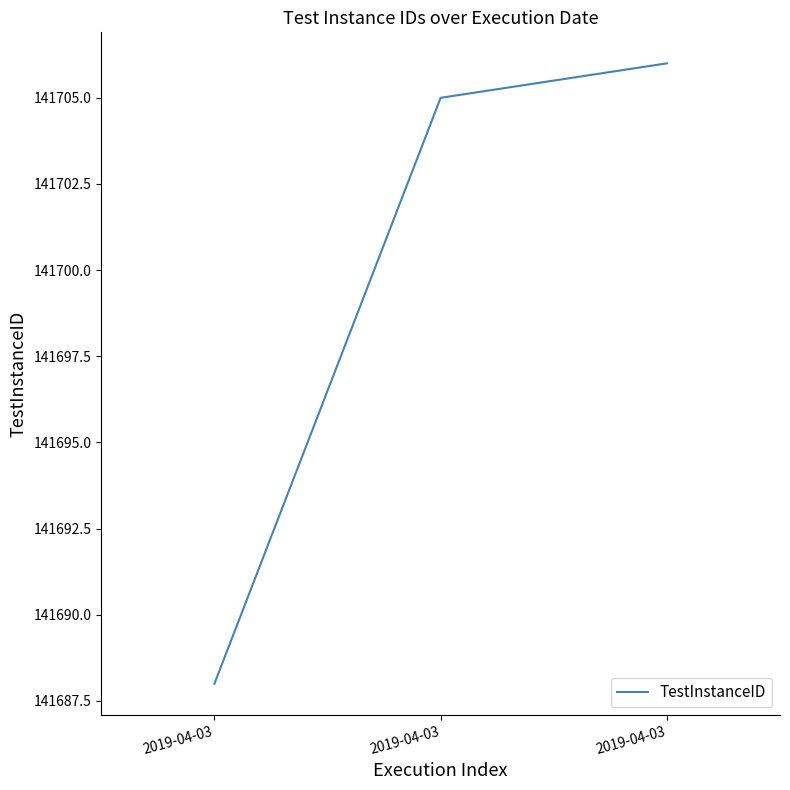

Count the number of data series in this chart.

1